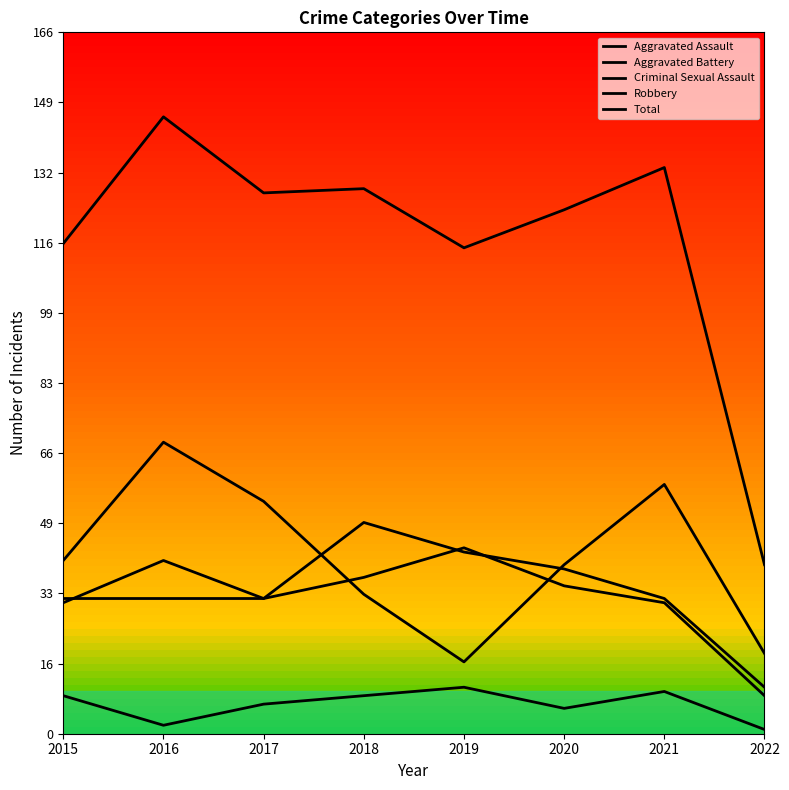

Is this an area chart (filled region under the line)?

No